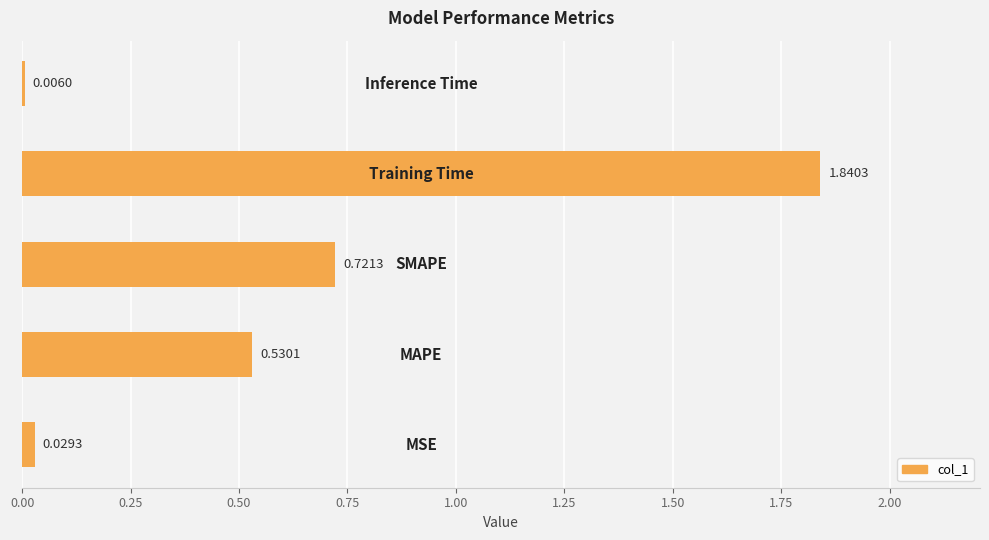

What is the sum of all values?

3.1